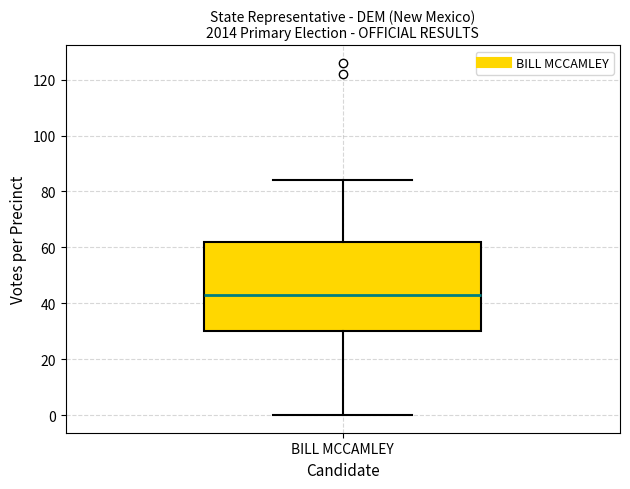

Transcribe this box plot: give where the median line is, the range the box spans, and where the two whiskers end, as read against the y-axis. The values are not printed on the chart, so give them approximately, as read against the axis.

median 44, box 30 to 62, whiskers 0 to 84